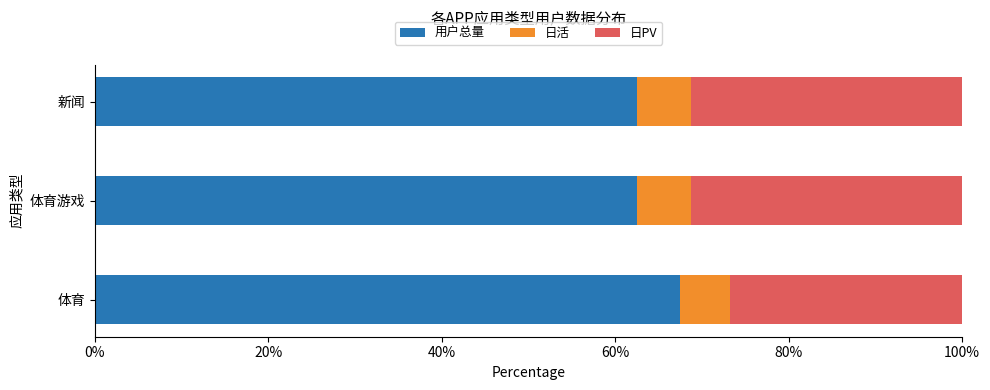

What is the total value across all series at 体育游戏?

100.0